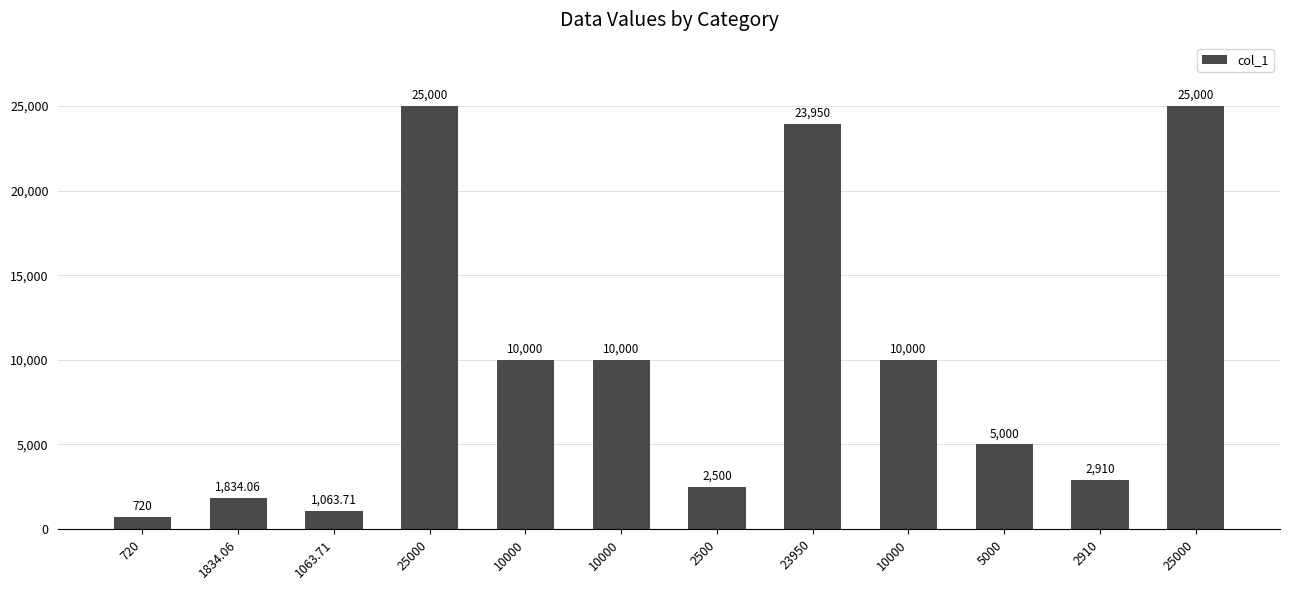

What is the label of the 2nd bar from the right?

2910